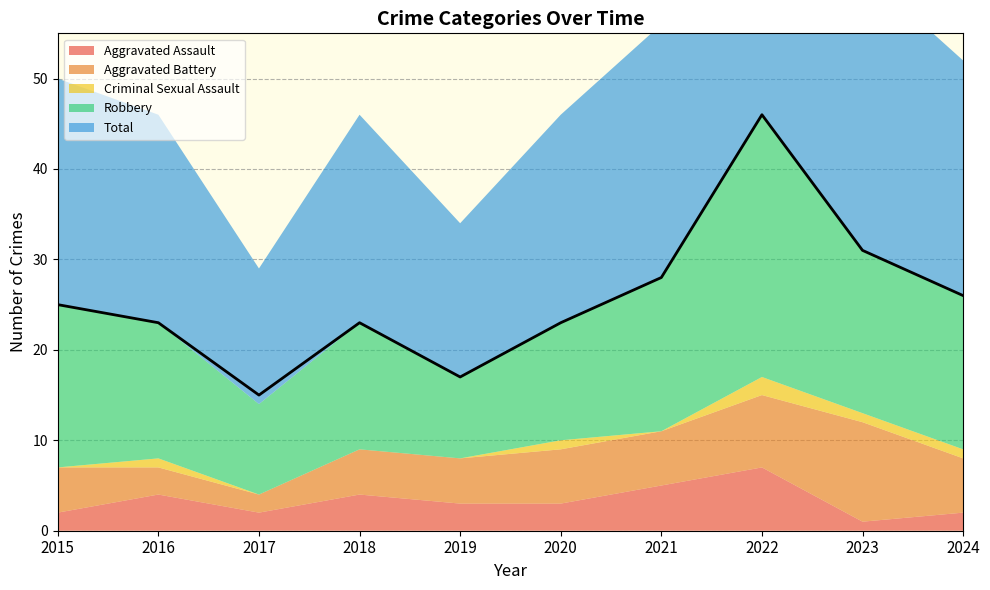

In Aggravated Assault, how many points are lower than both neighbors (excluding endpoints)?

2